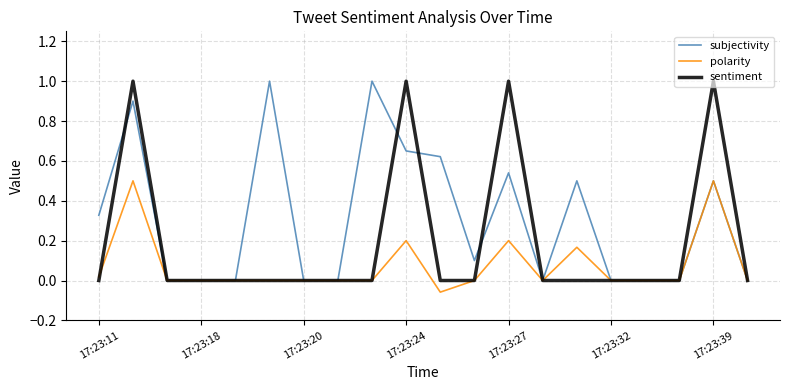

What is the maximum value for sentiment?

1.0